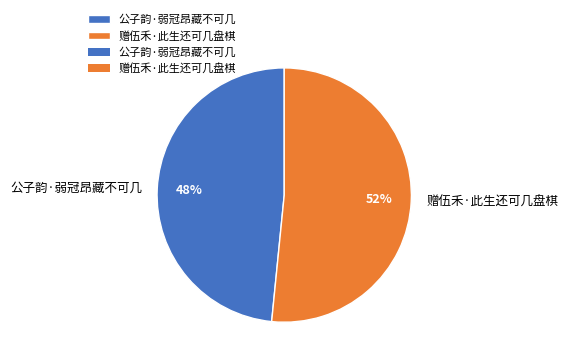

How many segments does this pie chart have?

2